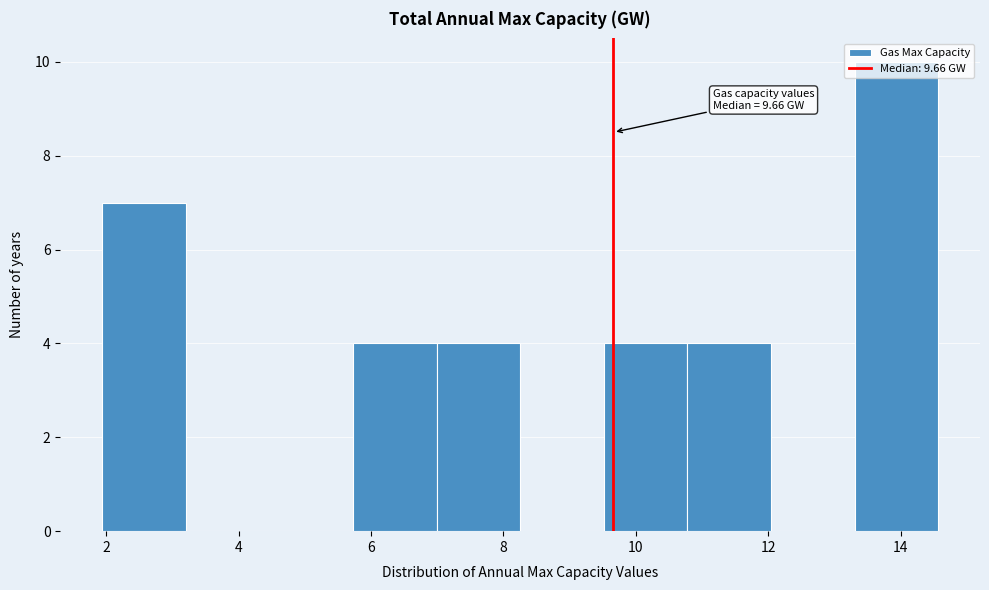

Which range on the x-axis has the tallest bar?

13.4 to 14.6